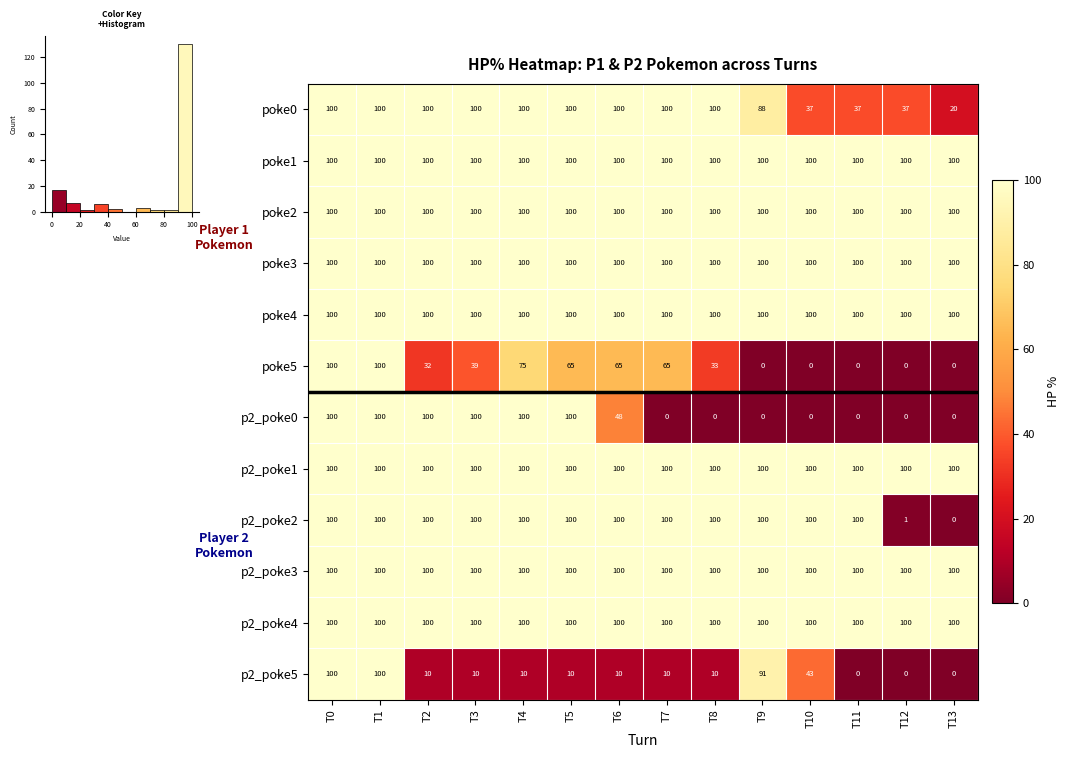

Where is poke5 nearest to the value 50?

T3